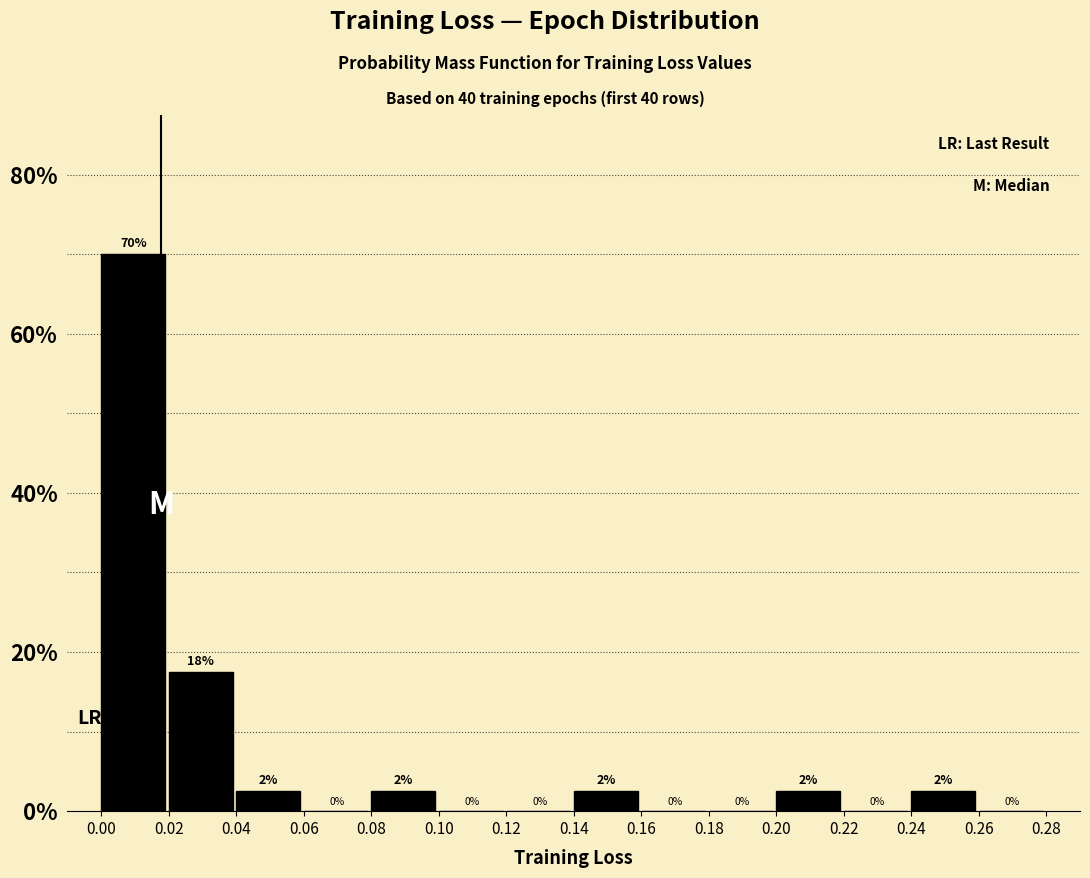

Over which range of the x-axis is the bar tallest?

0.00 to 0.02